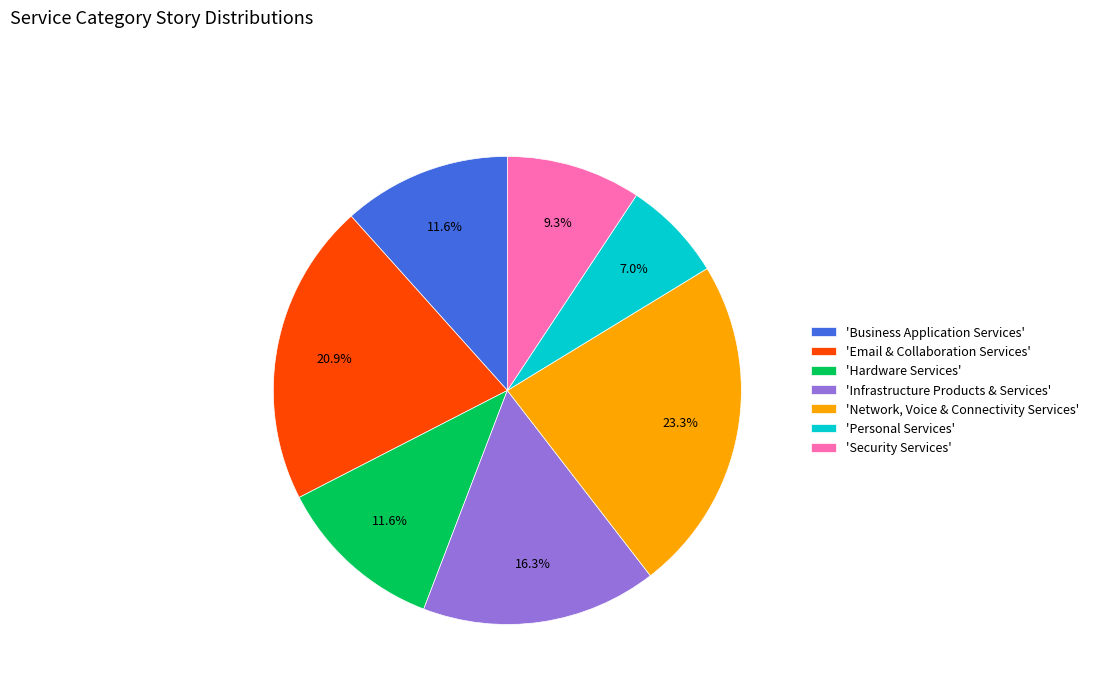

Count the number of slices in the pie.

7